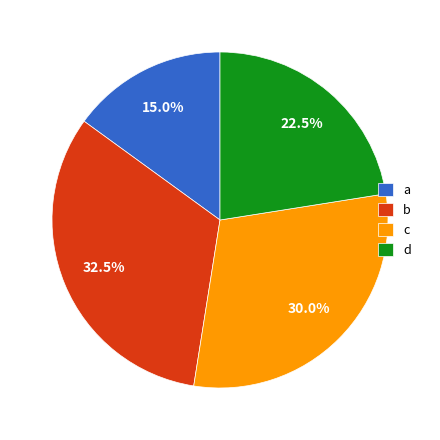

Between b and a, which is larger?

b